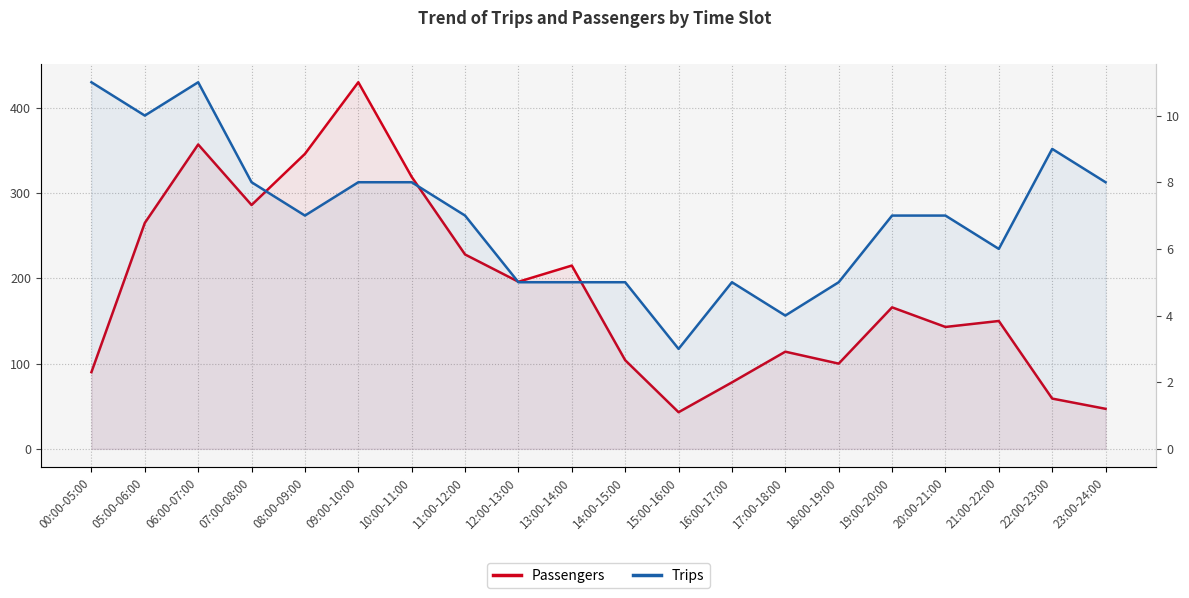

Rank the series at 14:00-15:00 from lowest to highest value.

Trips, Passengers